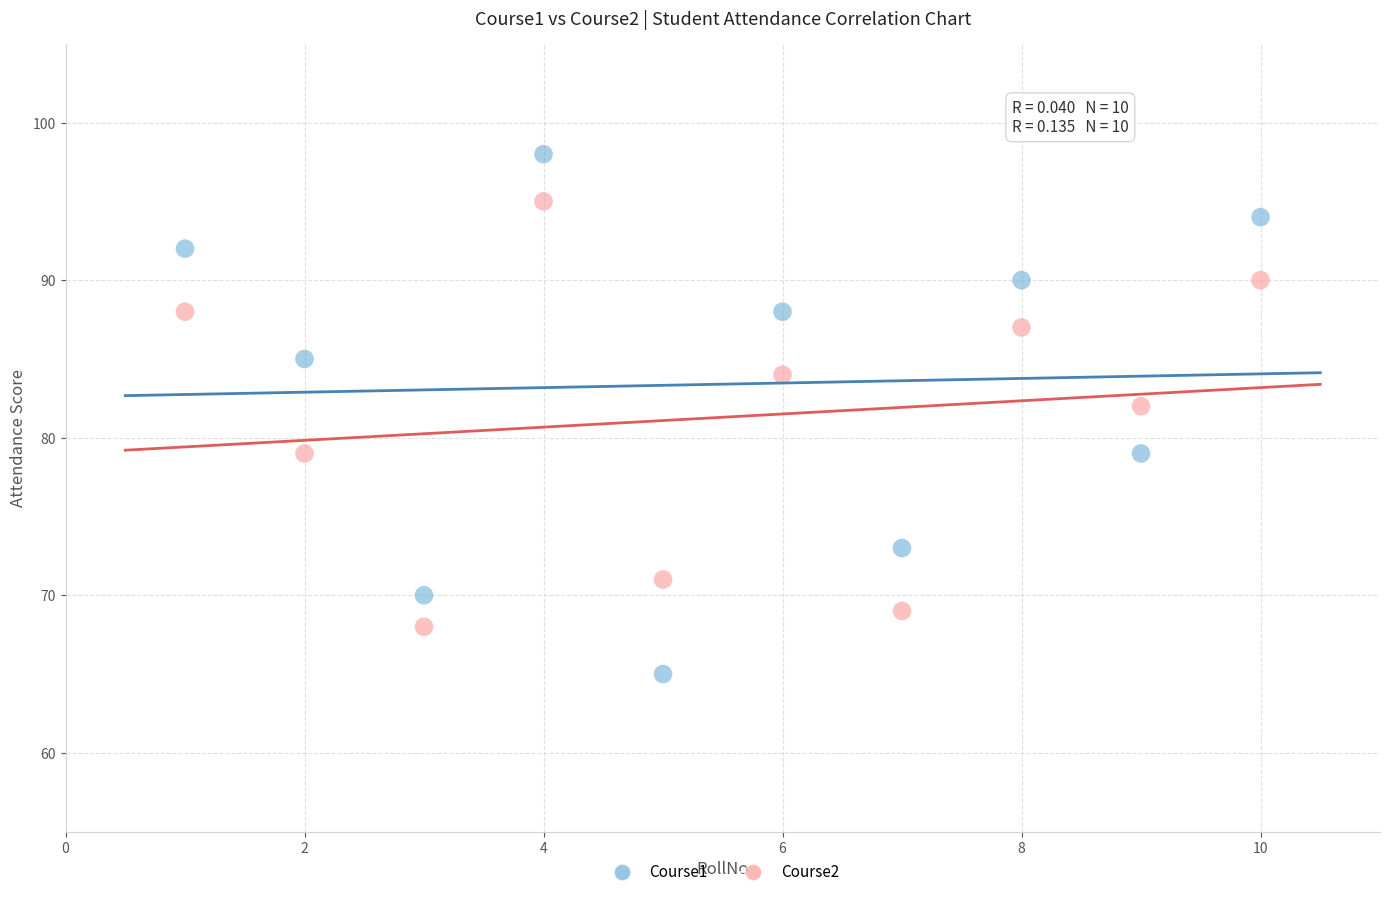

What are all the series names shown in the legend?

Course1, Course2